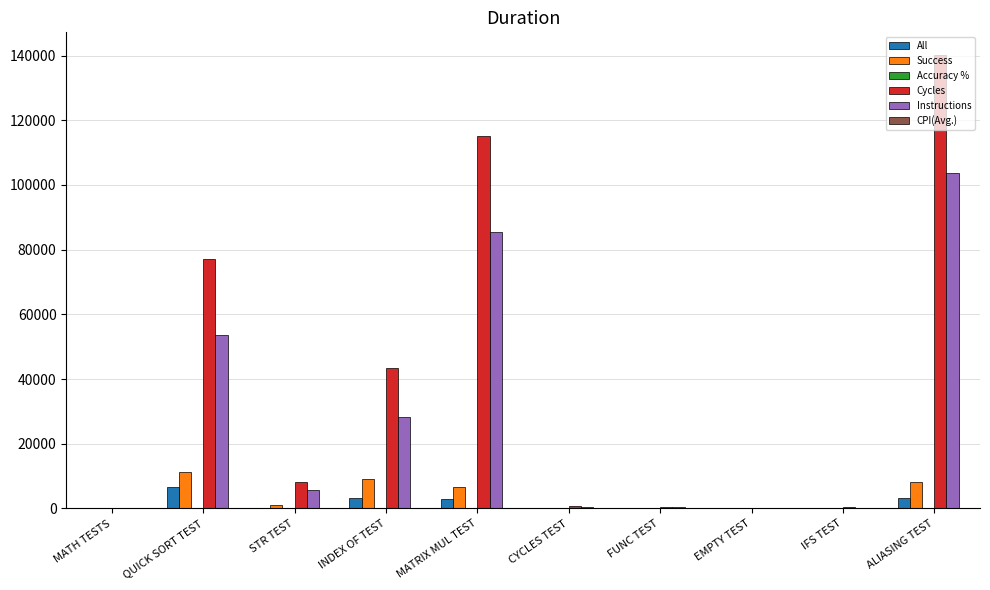

What is the spread (max minus min) of values at MATH TESTS?

244.3